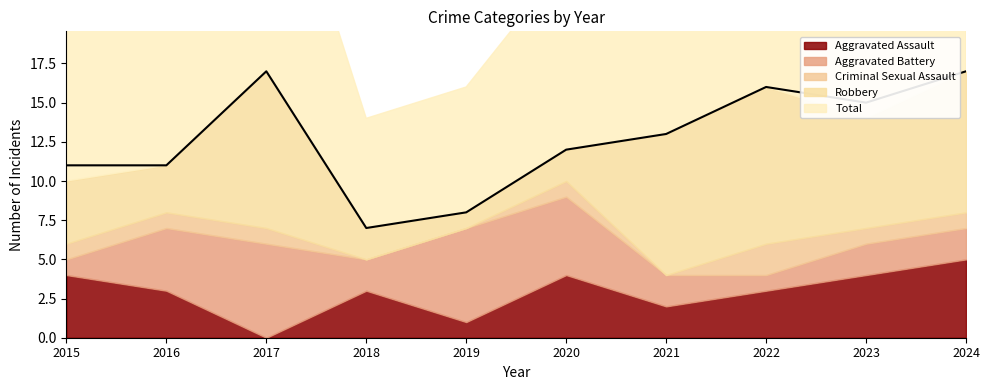

At which category does the chart reach its peak across all series?

2017